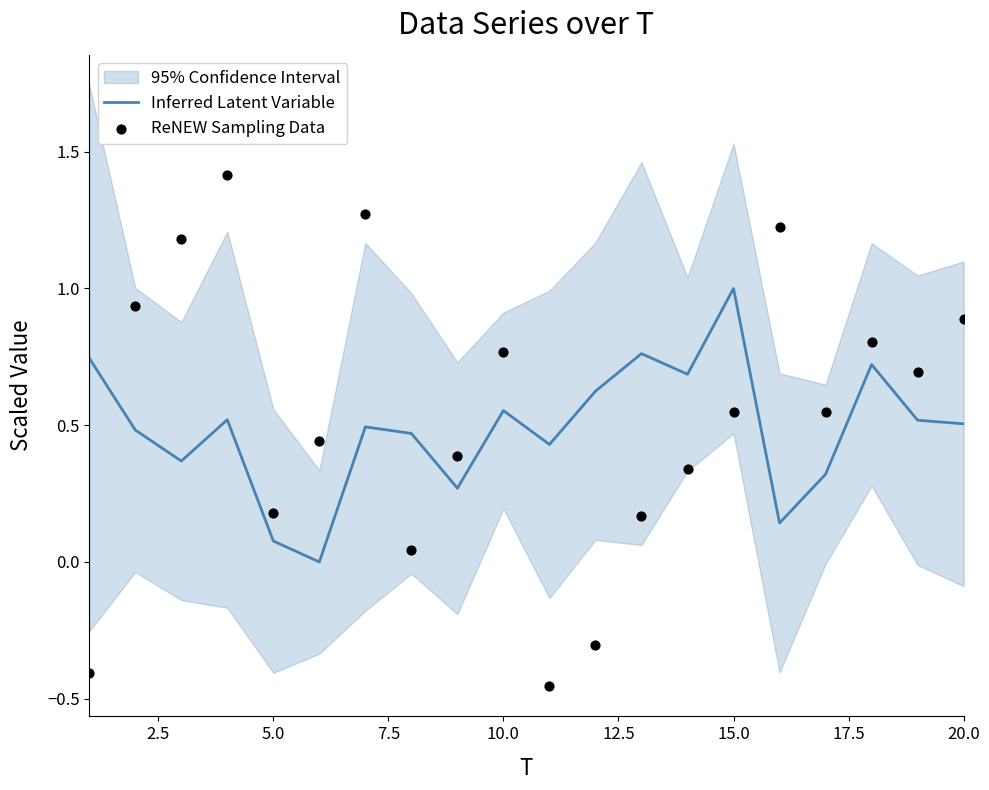

At how many categories does at least one series exceed 0?

20